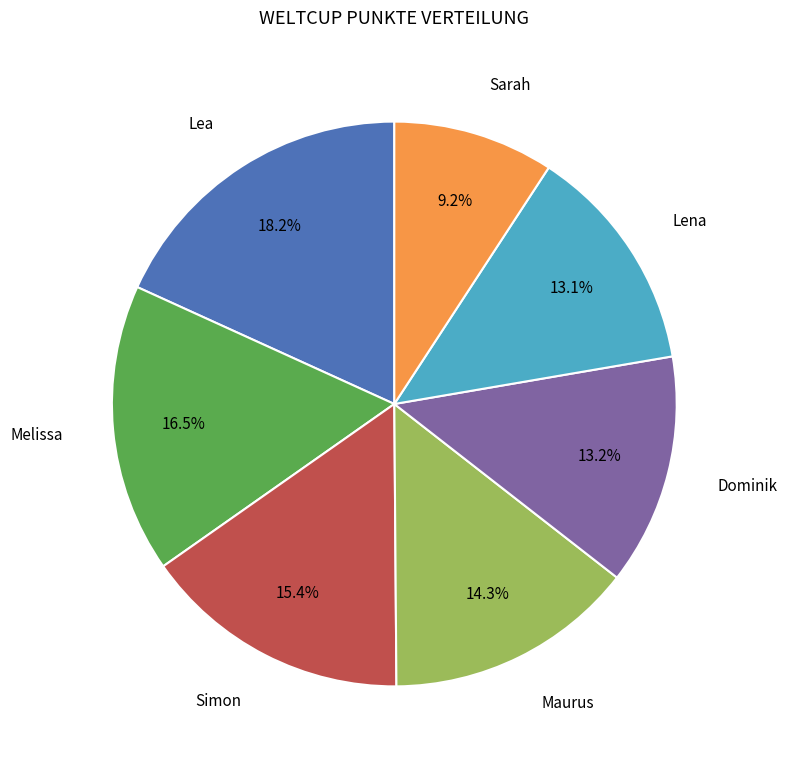

Is there any slice that represents more than half of the pie?

No